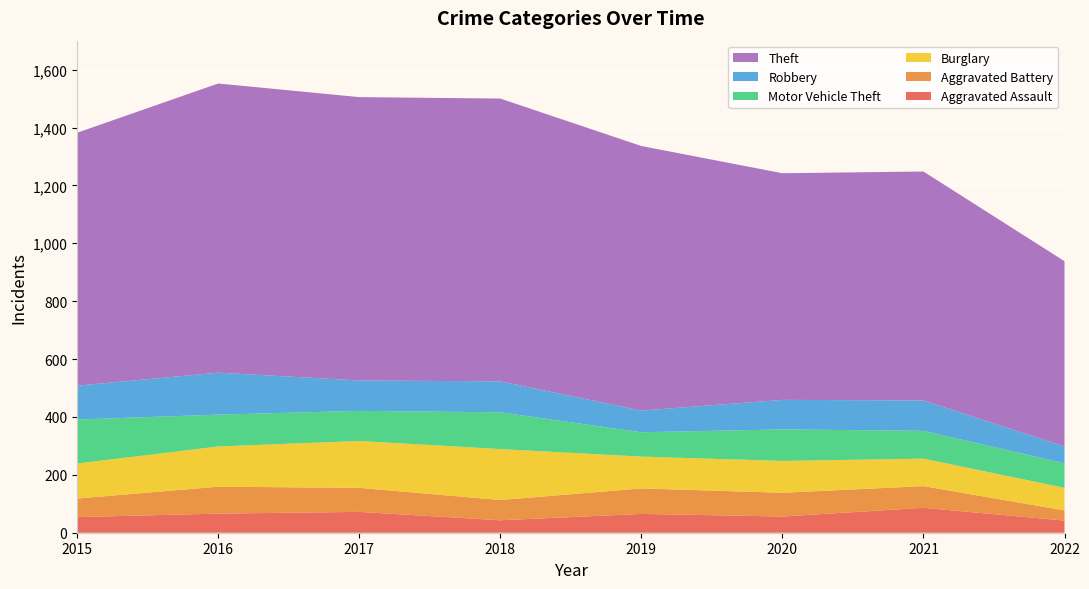

Reading left to right, what are all the values shown in this chart?

Aggravated Assault: 2015=54	2016=66	2017=72	2018=43	2019=65	2020=56	2021=86	2022=42
Aggravated Battery: 2015=64	2016=93	2017=83	2018=70	2019=88	2020=82	2021=75	2022=35
Burglary: 2015=121	2016=139	2017=162	2018=176	2019=110	2020=110	2021=95	2022=78
Motor Vehicle Theft: 2015=152	2016=110	2017=104	2018=127	2019=84	2020=109	2021=96	2022=85
Robbery: 2015=117	2016=145	2017=105	2018=107	2019=75	2020=102	2021=105	2022=58
Theft: 2015=874	2016=999	2017=979	2018=977	2019=914	2020=783	2021=791	2022=640